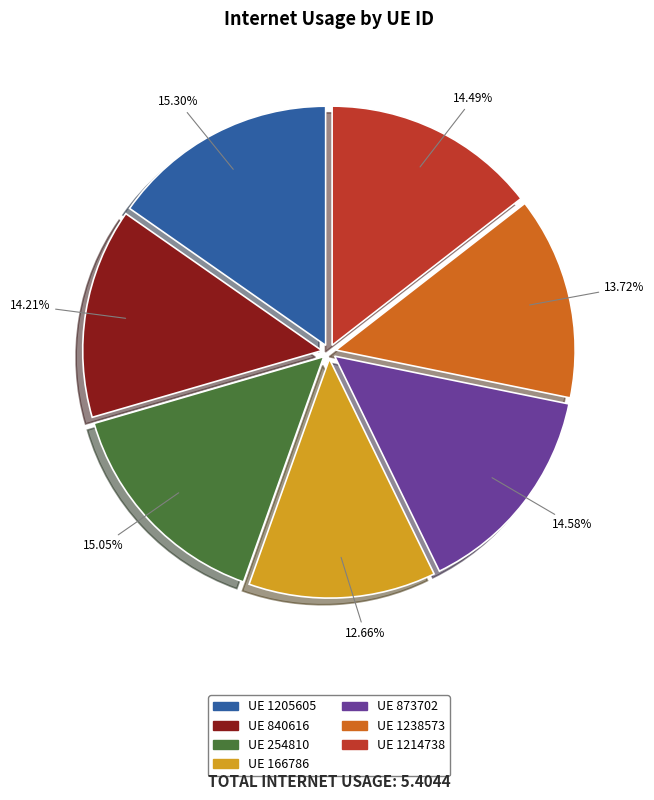

Does any single category account for the majority?

No